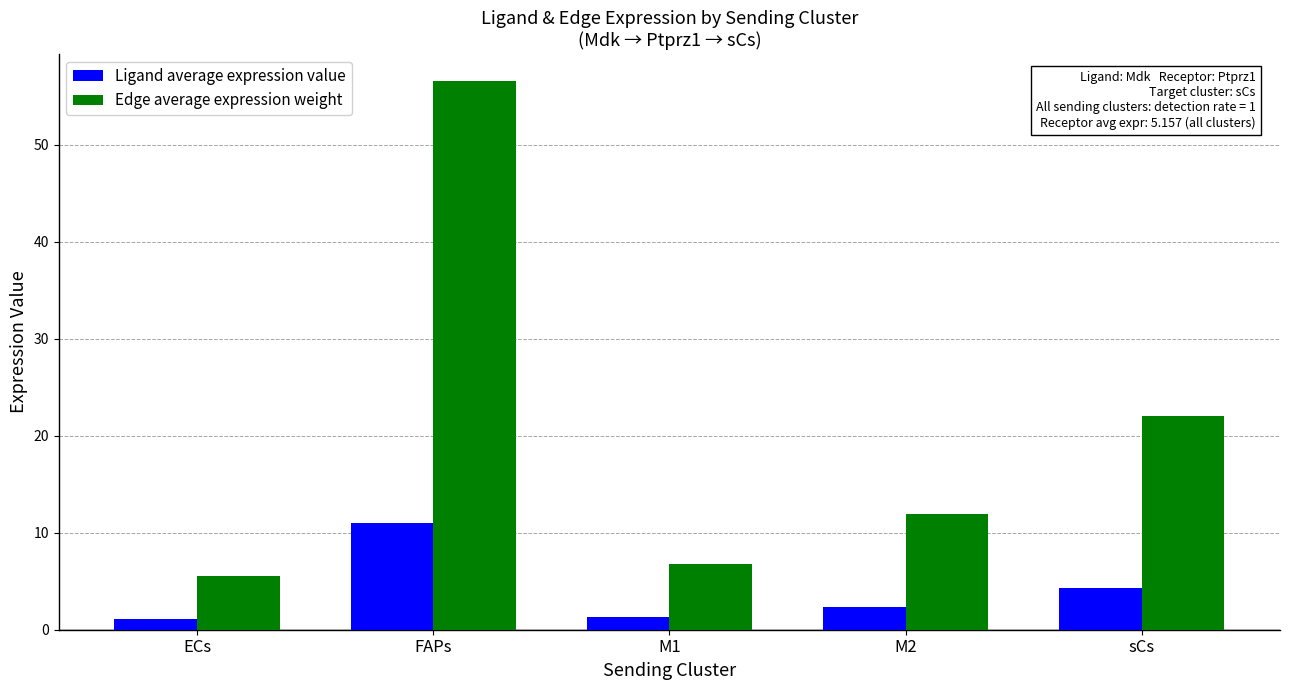

What is the label of the 4th bar from the right?

FAPs